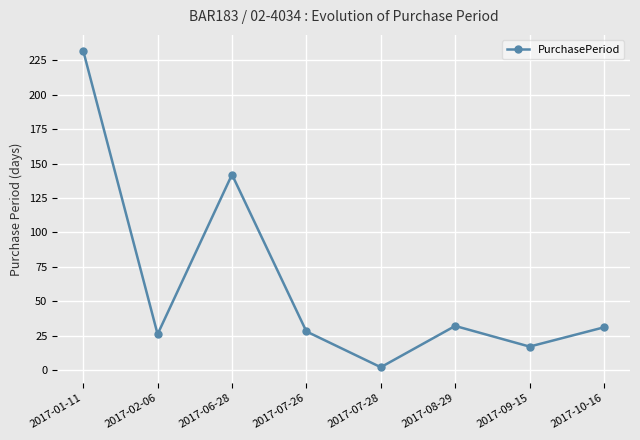

What is the difference between the second highest and minimum values?

140